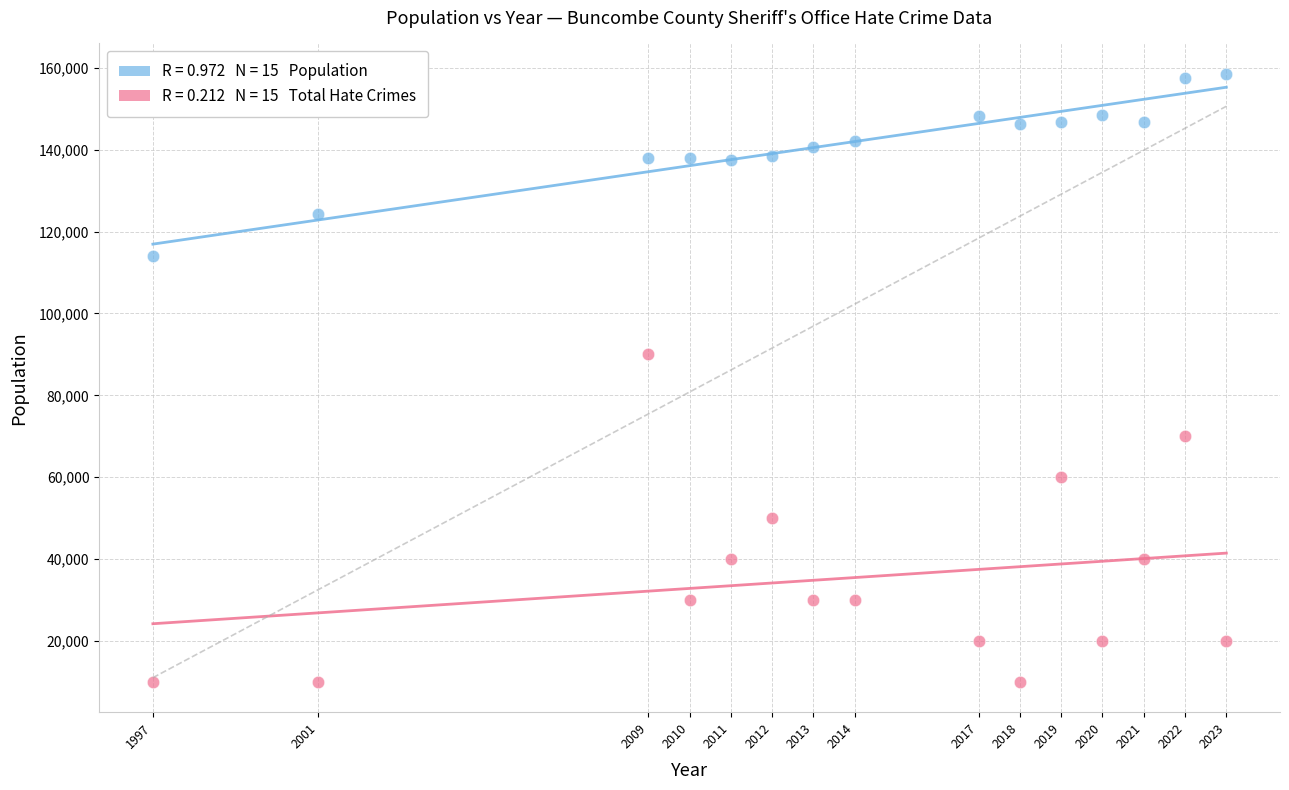

Across all data points, what is the range of Y values (max minus min)?

148547